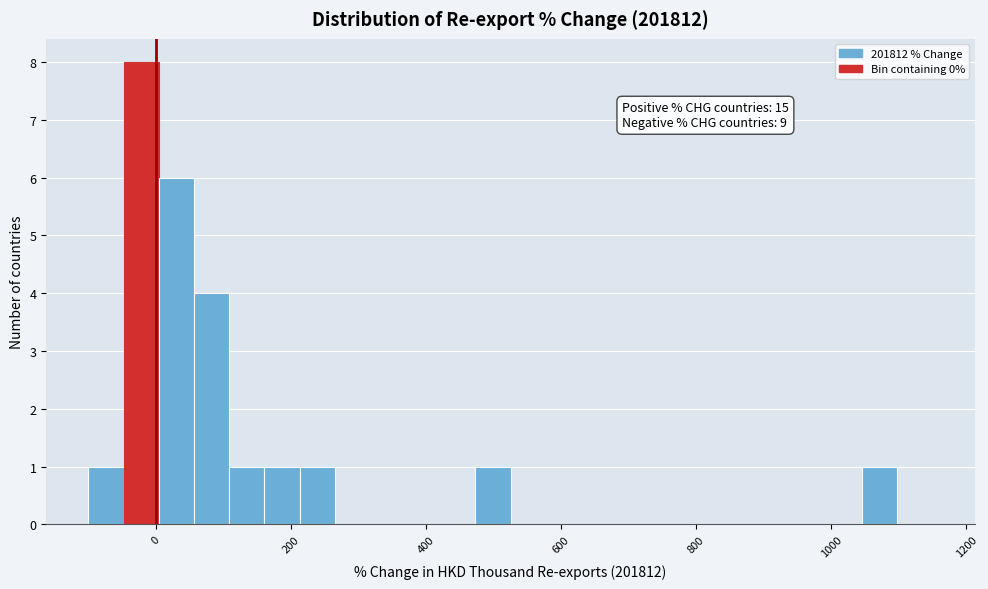

Around what value on the x-axis is the tallest bar? Give the approximate position of its centre, as read against the axis.

-20